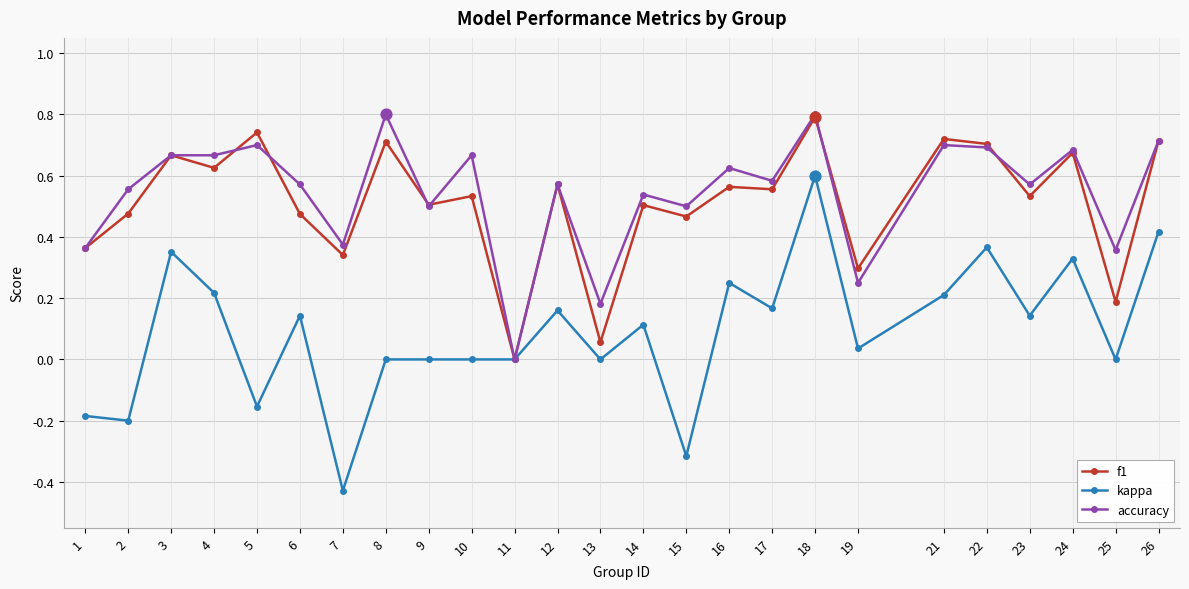

What are all the series names shown in the legend?

f1, kappa, accuracy